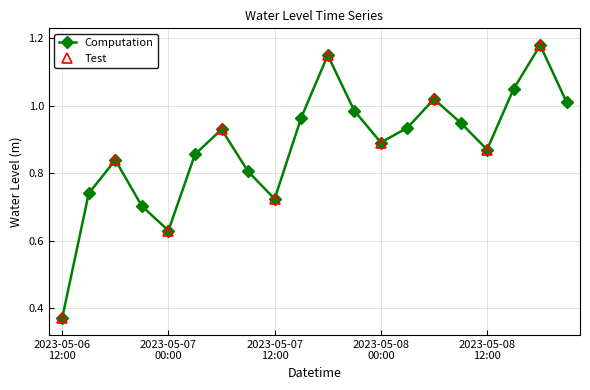

Reading left to right, transcribe all the data shown in this chart.

2023-05-06 12:00=0.4	2023-05-06 15:00=0.7	2023-05-06 18:00=0.8	2023-05-06 21:00=0.7	2023-05-07 00:00=0.6	2023-05-07 03:00=0.9	2023-05-07 06:00=0.9	2023-05-07 09:00=0.8	2023-05-07 12:00=0.7	2023-05-07 15:00=1.0	2023-05-07 18:00=1.2	2023-05-07 21:00=1.0	2023-05-08 00:00=0.9	2023-05-08 03:00=0.9	2023-05-08 06:00=1.0	2023-05-08 09:00=0.9	2023-05-08 12:00=0.9	2023-05-08 15:00=1.1	2023-05-08 18:00=1.2	2023-05-08 21:00=1.0